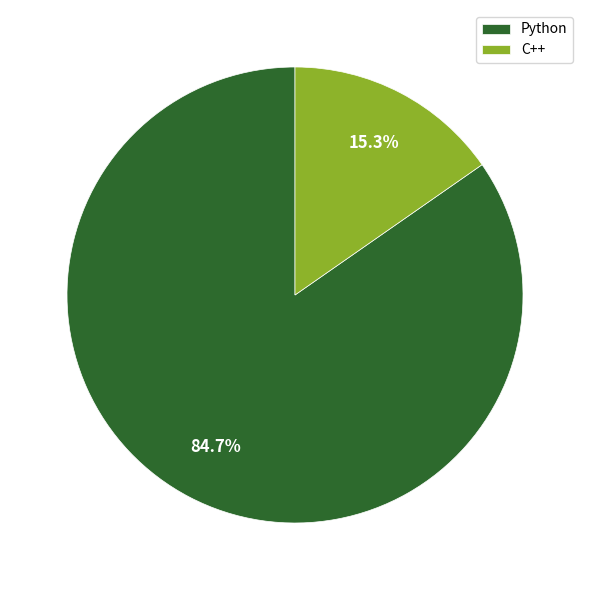

How many segments does this pie chart have?

2